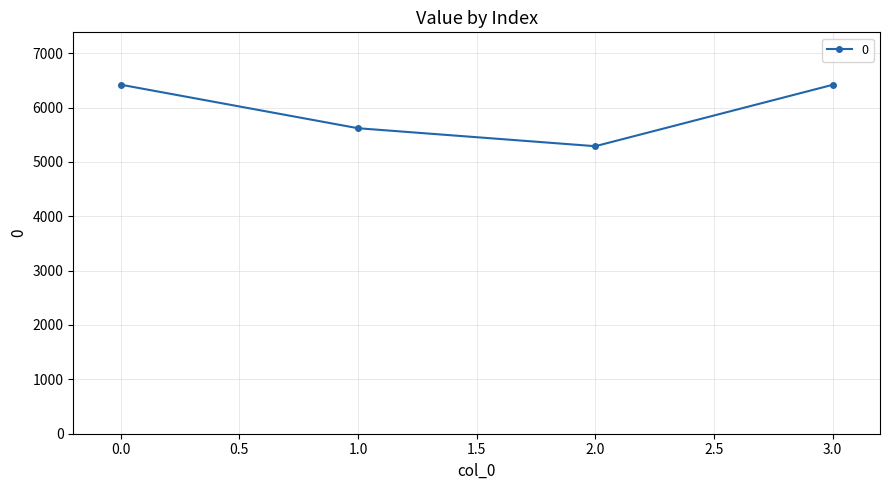

The value at 0.0 is 4104.9. True or false?

False